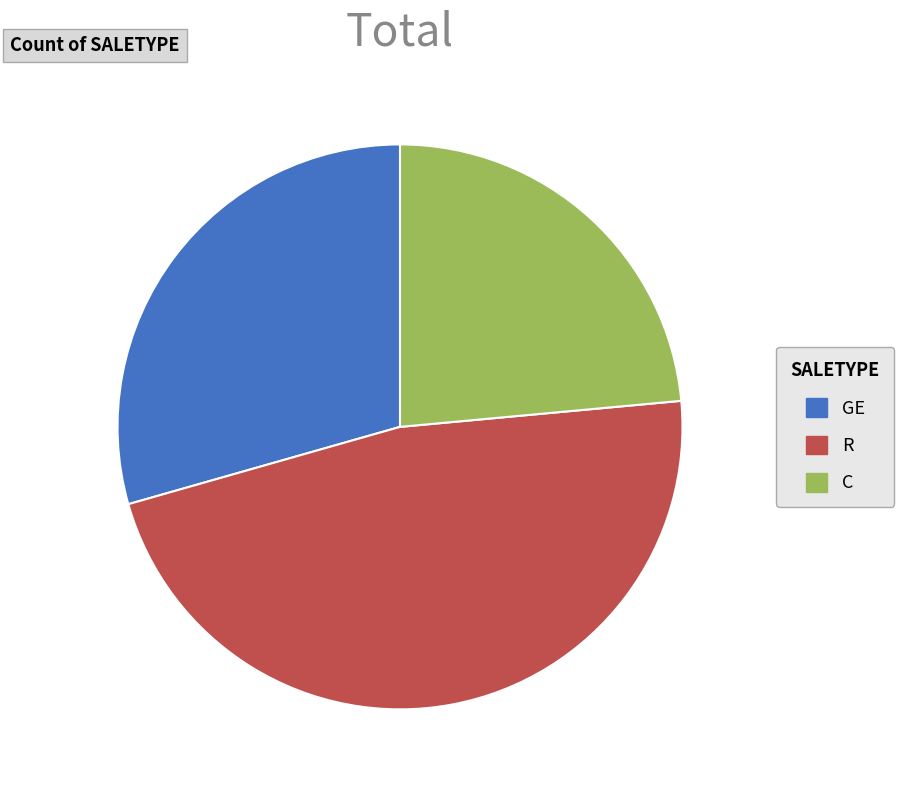

How many slices are in this pie chart?

3